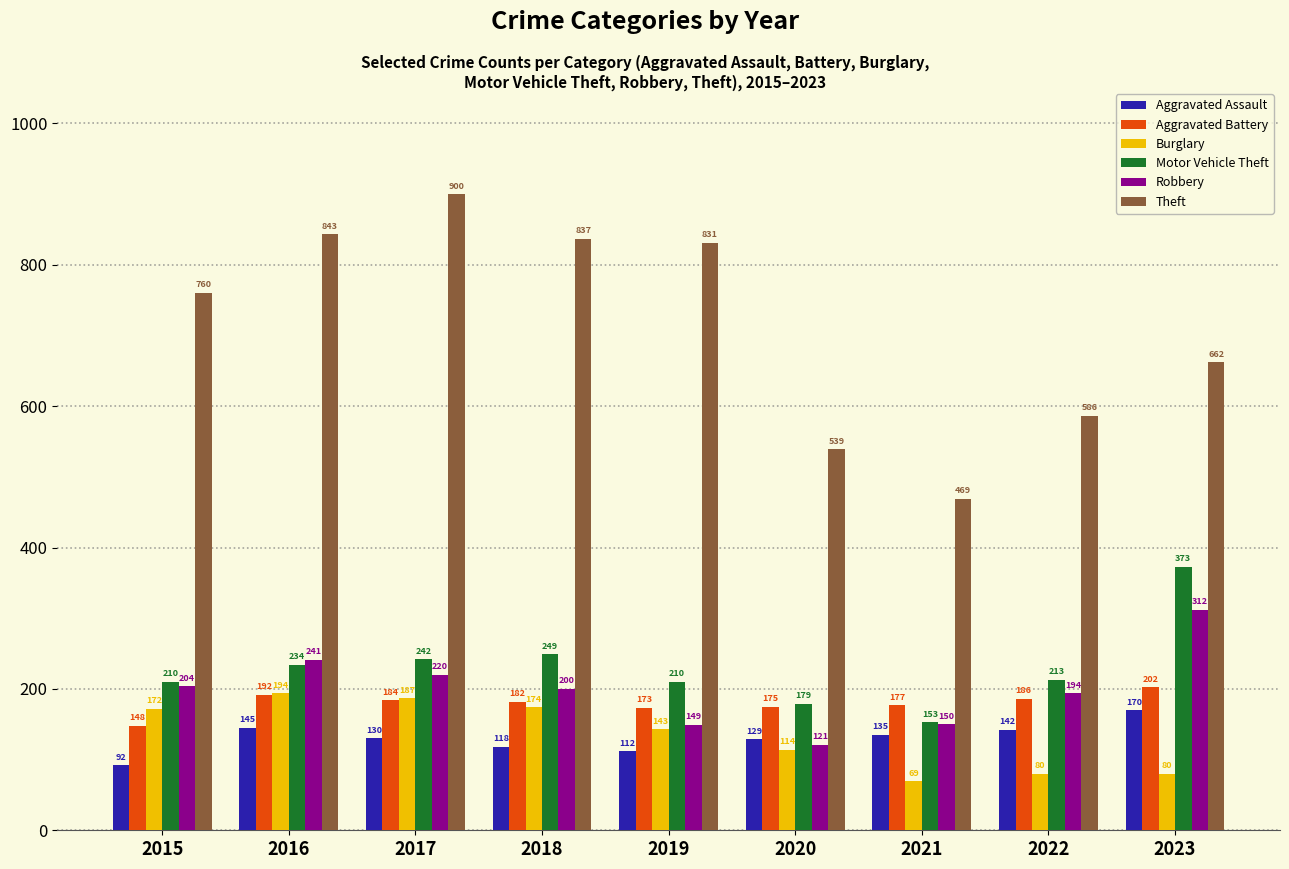

Count the number of categories in the chart.

9